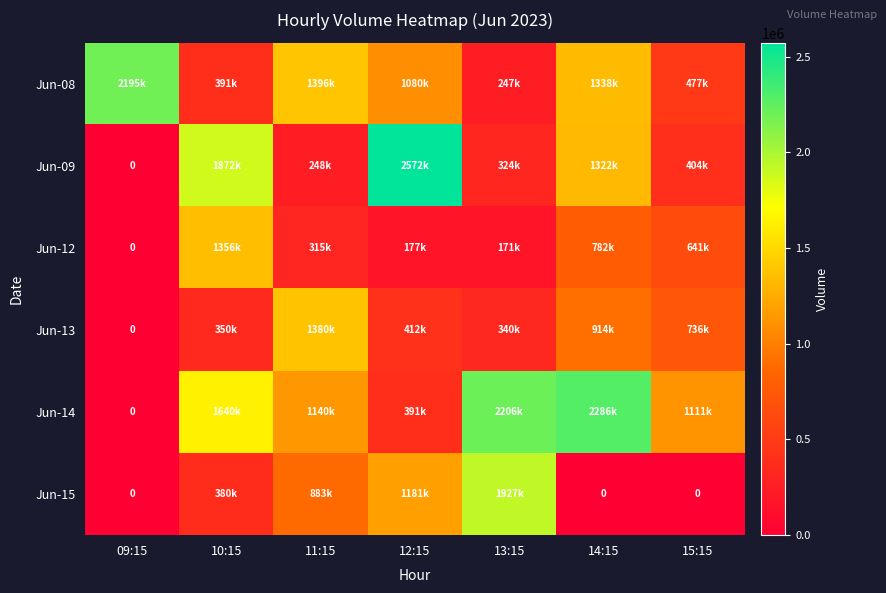

Which series changed the most between 11:15 and 12:15?

Jun-09